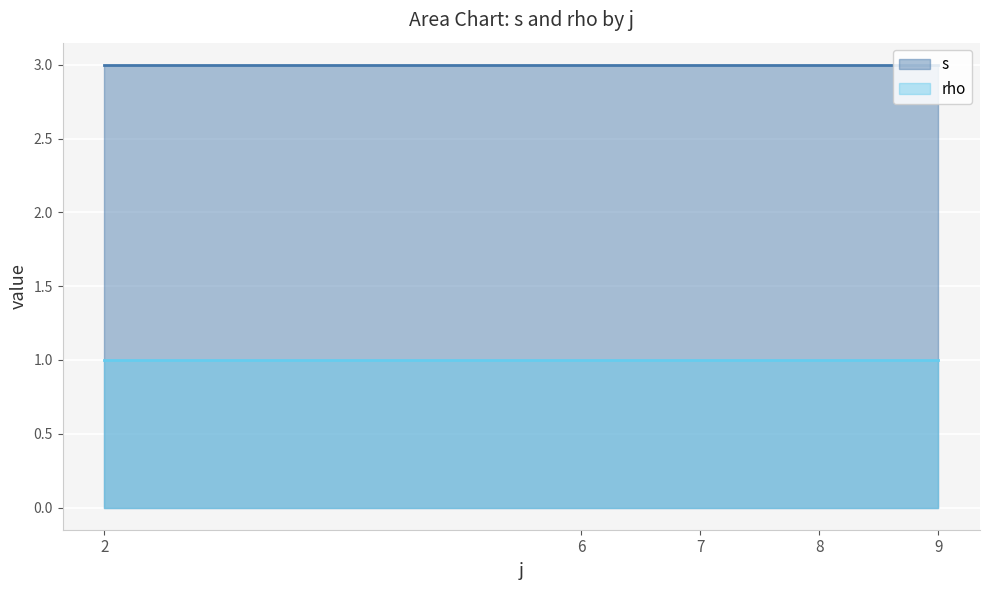

Read the s value at 8.

3